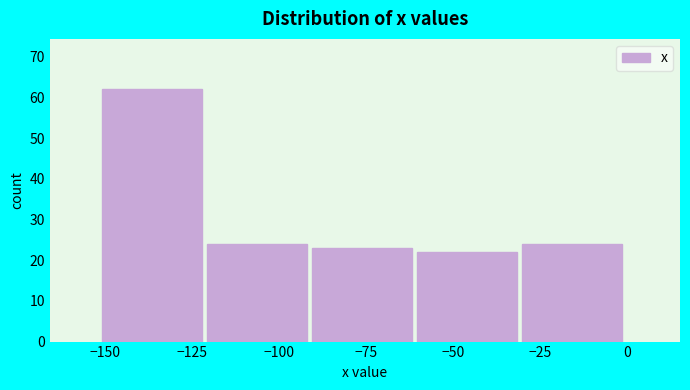

Reading left to right, list every bar in this chart as the range it spans on the x-axis followed by its height. Neither the bar edges nor the heights are printed on the chart, so give them approximately, as read against the axes.

-150 to -120: 62
-120 to -90: 24
-90 to -60: 23
-60 to -30: 22
-30 to 0: 24